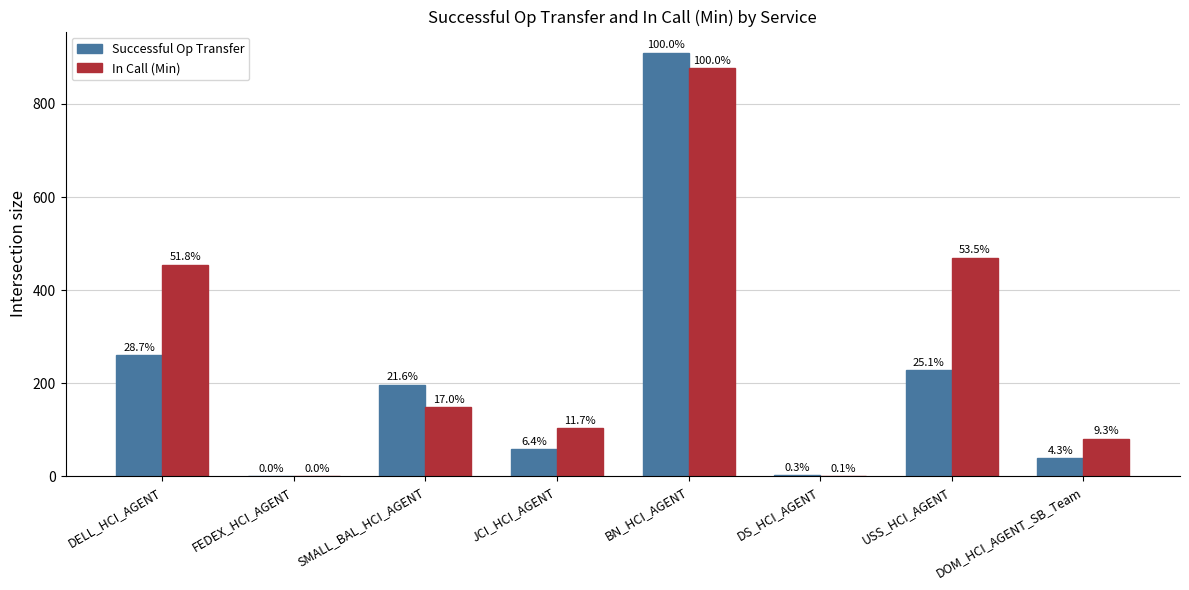

Which category has the highest value across all series?

BN_HCI_AGENT